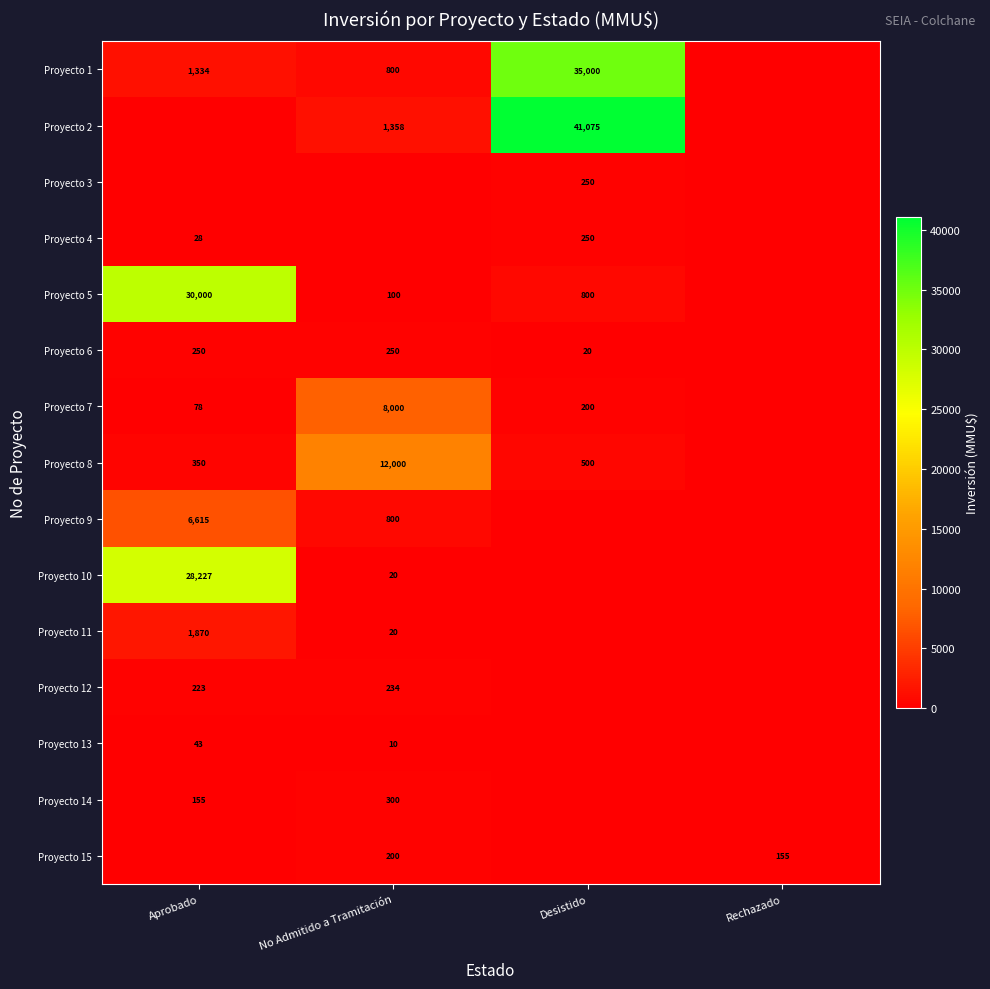

What is the difference between the Proyecto 5 values at Desistido and No Admitido a Tramitación?

700